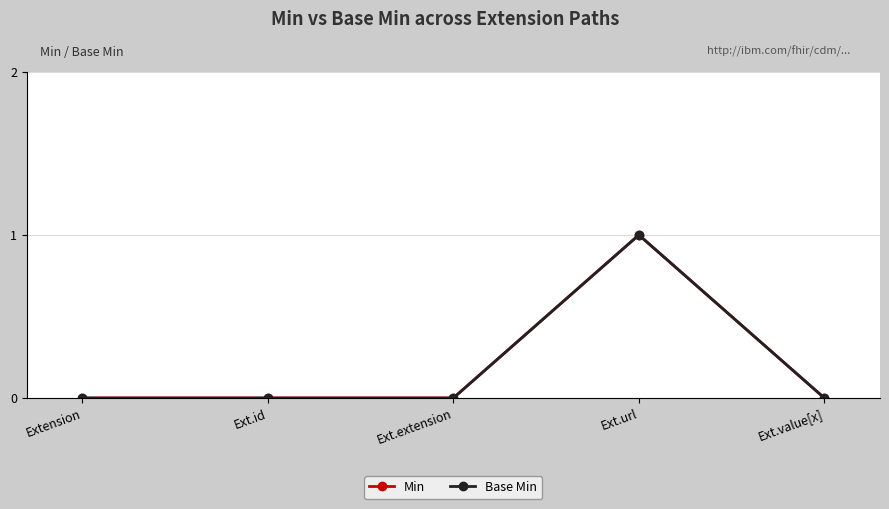

Which category has the highest value in the Min series?

Ext.url